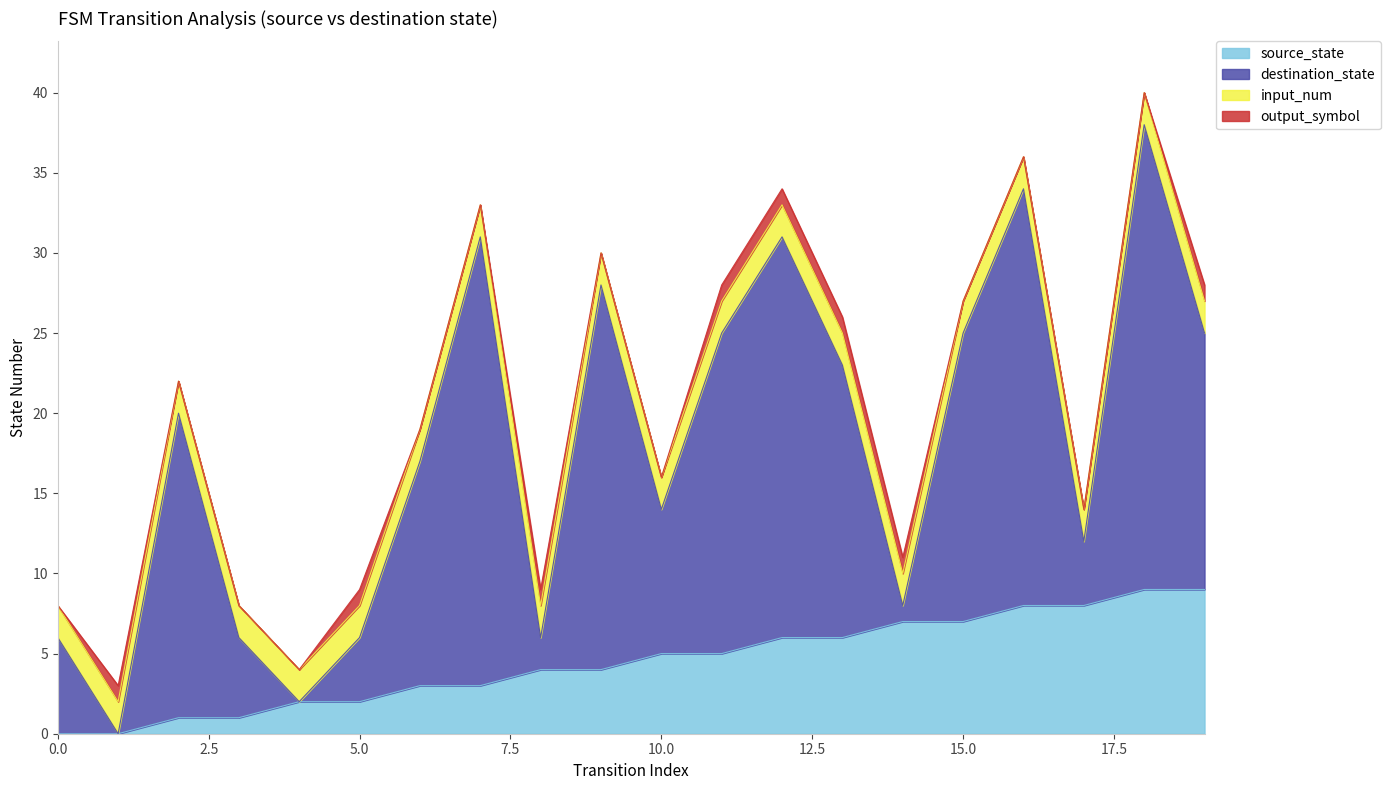

What is the maximum value shown in the chart?

29